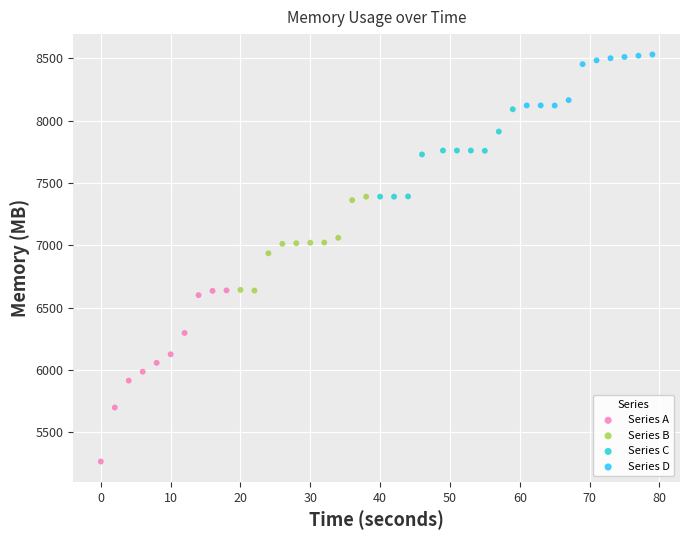

Which series contains the highest Y value?

Series D